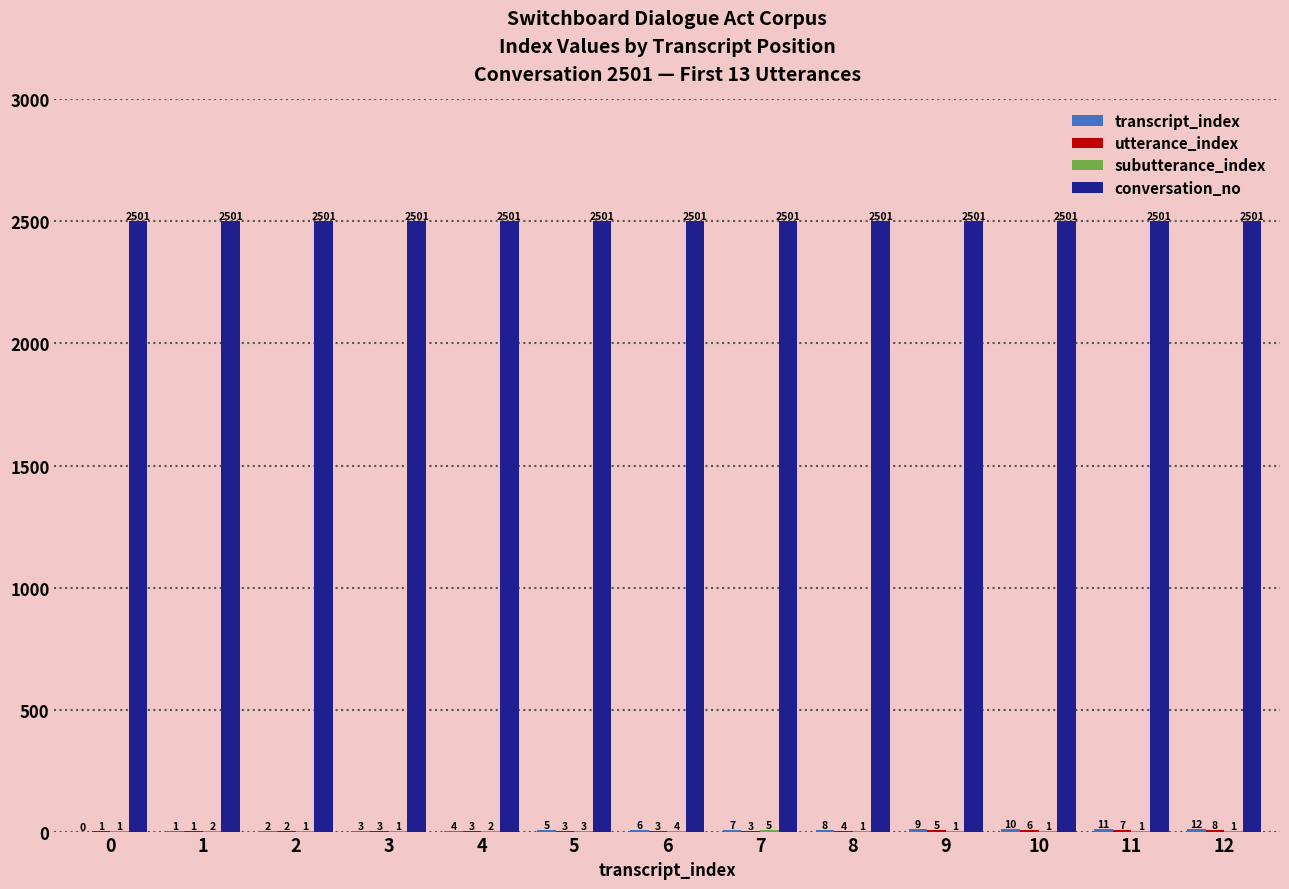

True or false: conversation_no has a value of 2501 at 11.

True